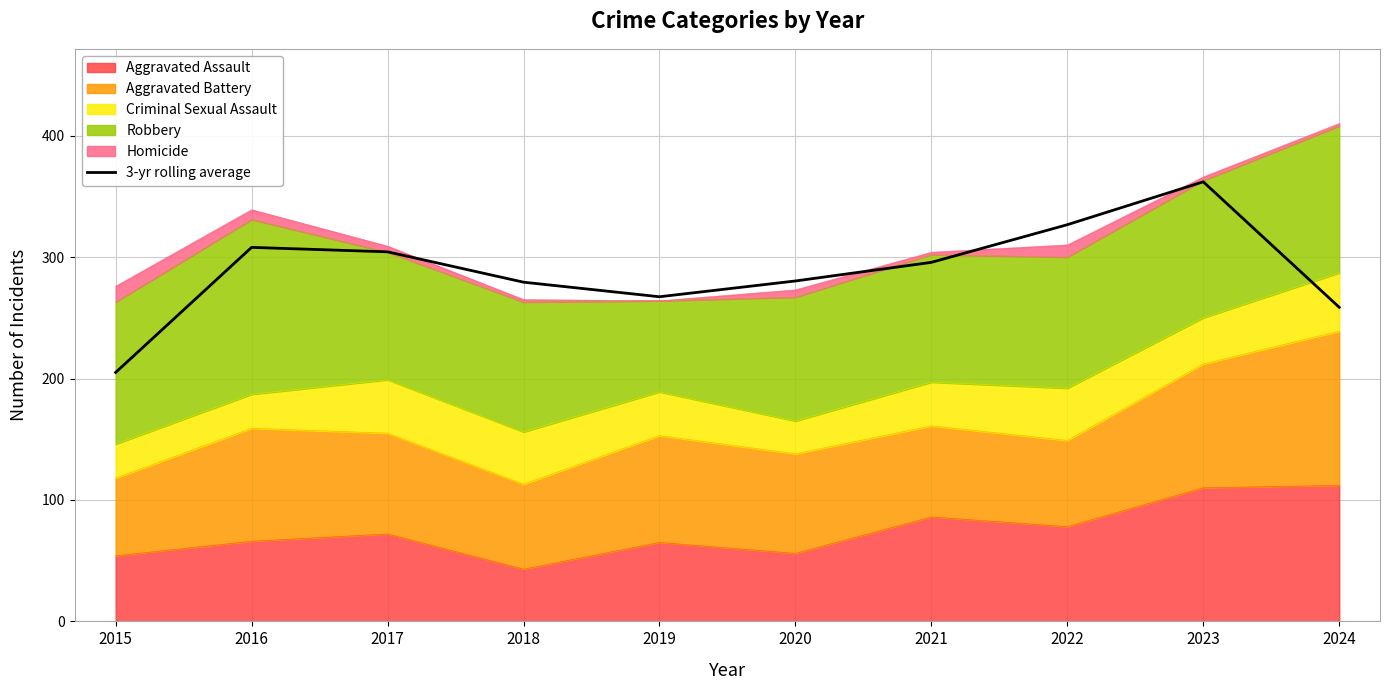

The value at 2022 is 326.7. True or false?

True